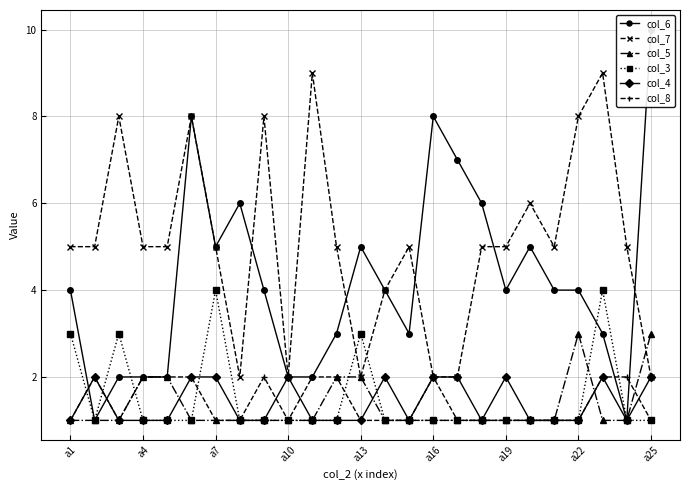

True or false: col_3 has more than 0 interior local peaks.

True